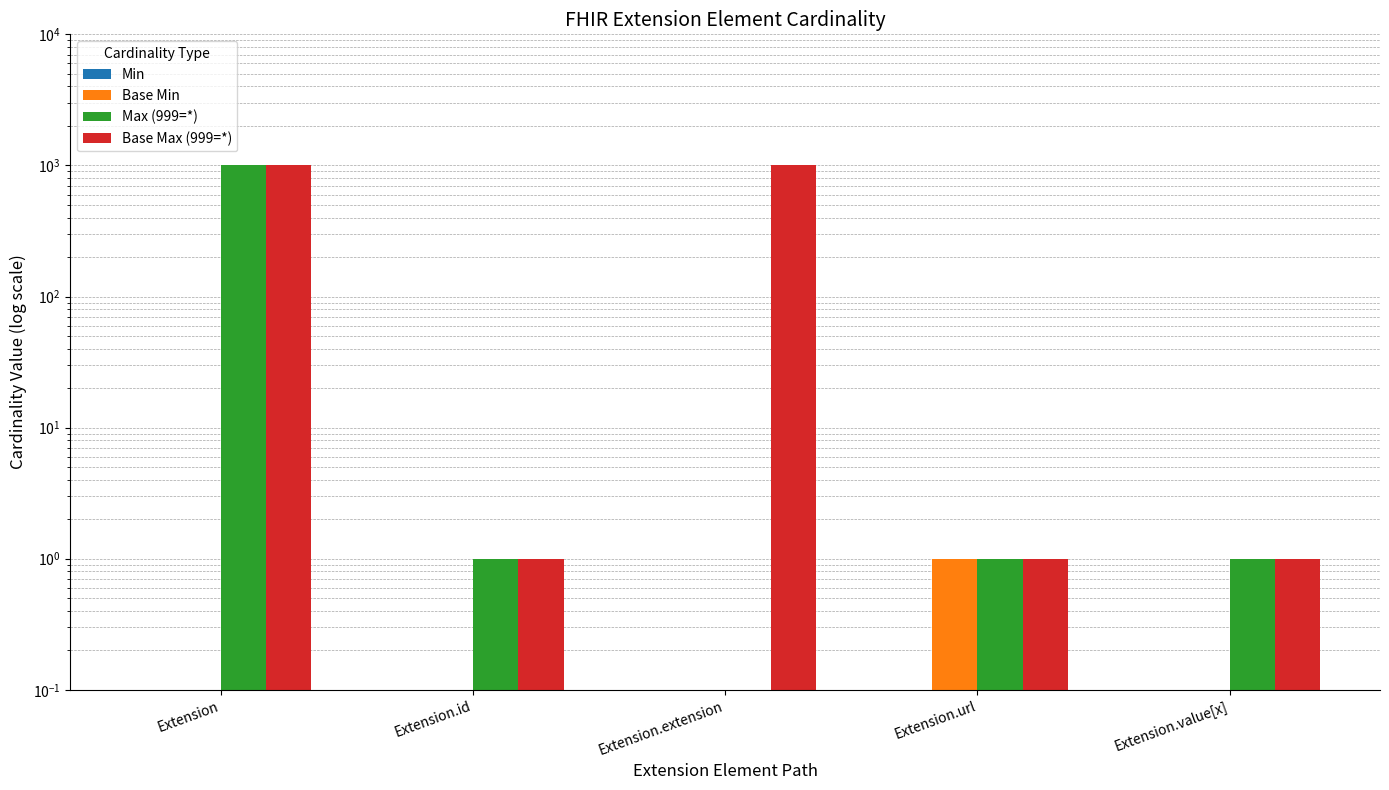

At which label is Base Min closest to 0?

Extension